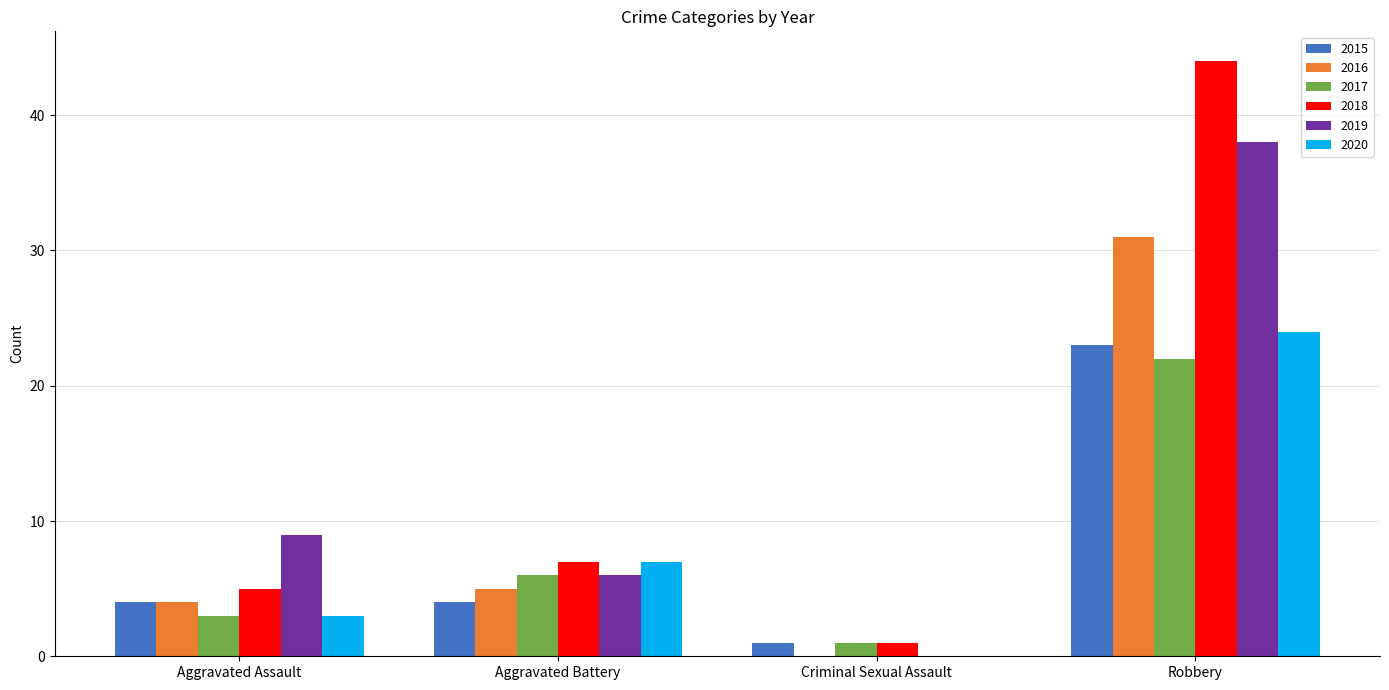

Reading left to right, what are all the values shown in this chart?

2015: Aggravated Assault=4	Aggravated Battery=4	Criminal Sexual Assault=1	Robbery=23
2016: Aggravated Assault=4	Aggravated Battery=5	Criminal Sexual Assault=0	Robbery=31
2017: Aggravated Assault=3	Aggravated Battery=6	Criminal Sexual Assault=1	Robbery=22
2018: Aggravated Assault=5	Aggravated Battery=7	Criminal Sexual Assault=1	Robbery=44
2019: Aggravated Assault=9	Aggravated Battery=6	Criminal Sexual Assault=0	Robbery=38
2020: Aggravated Assault=3	Aggravated Battery=7	Criminal Sexual Assault=0	Robbery=24